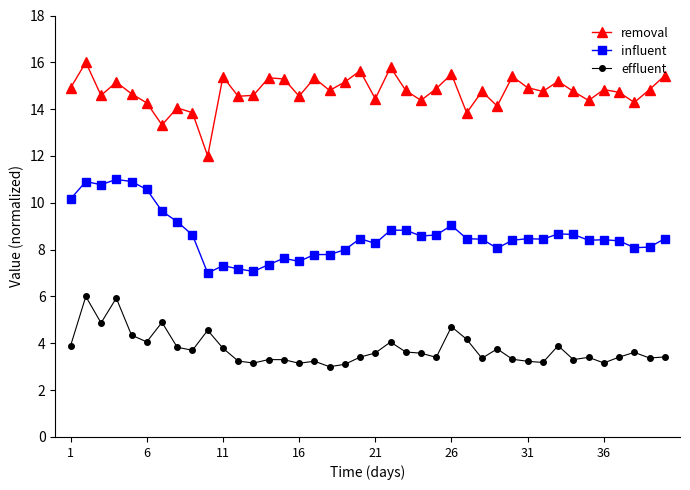

How many lines are shown in the chart?

3